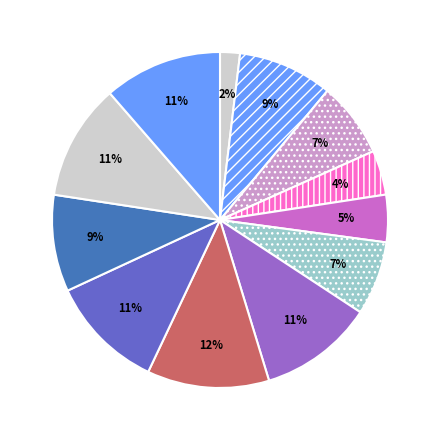

Count the number of slices in the pie.

12